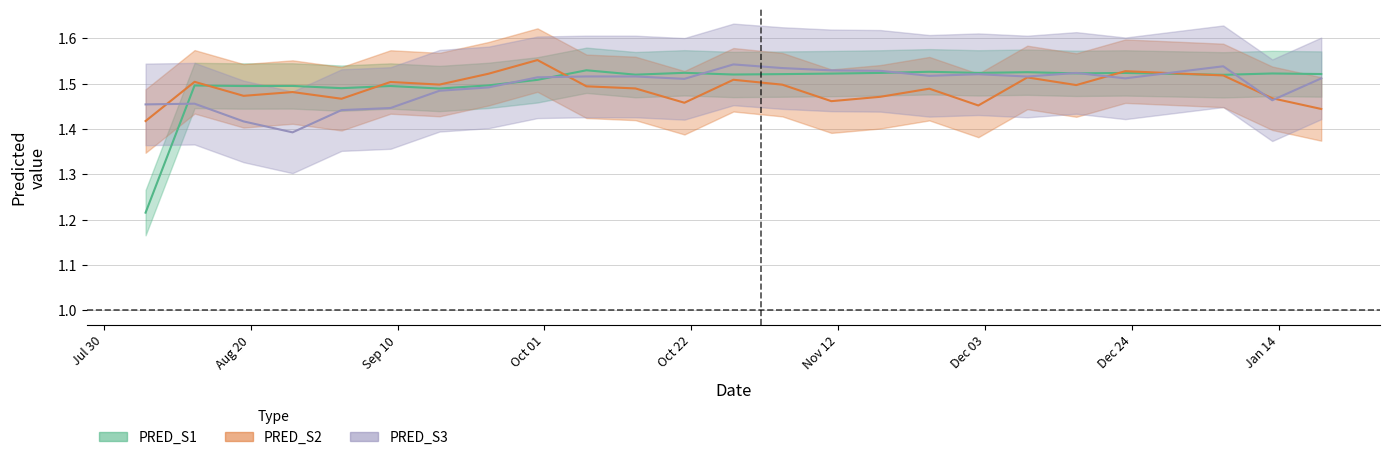

How many lines are shown in the chart?

3